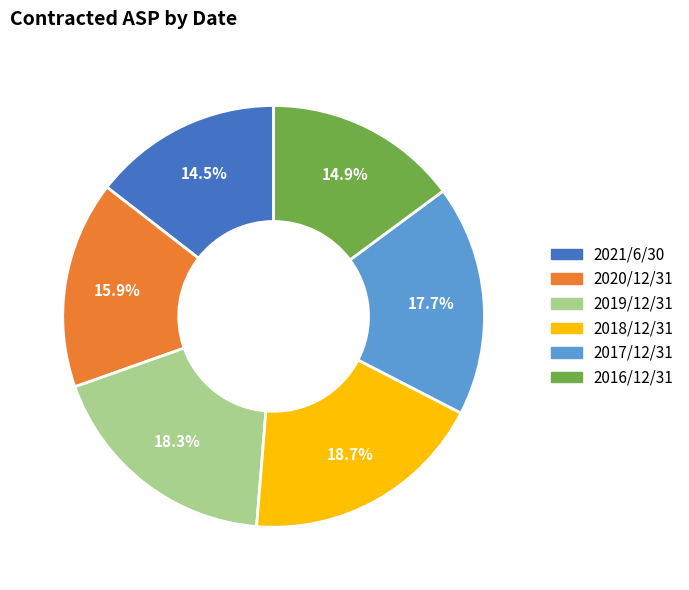

Is there any slice that represents more than half of the pie?

No